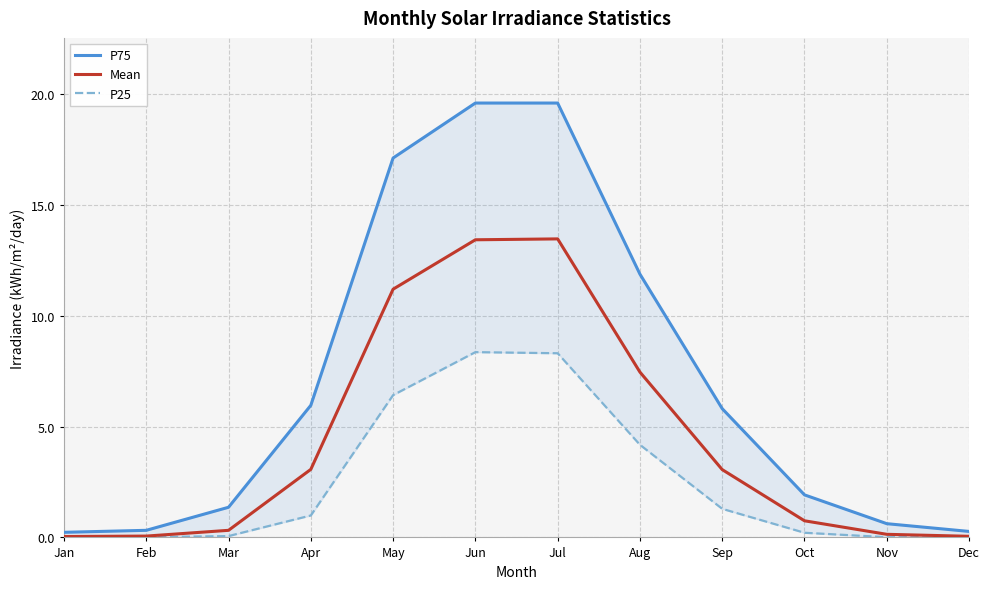

True or false: P25 and P75 intersect in this chart.

False